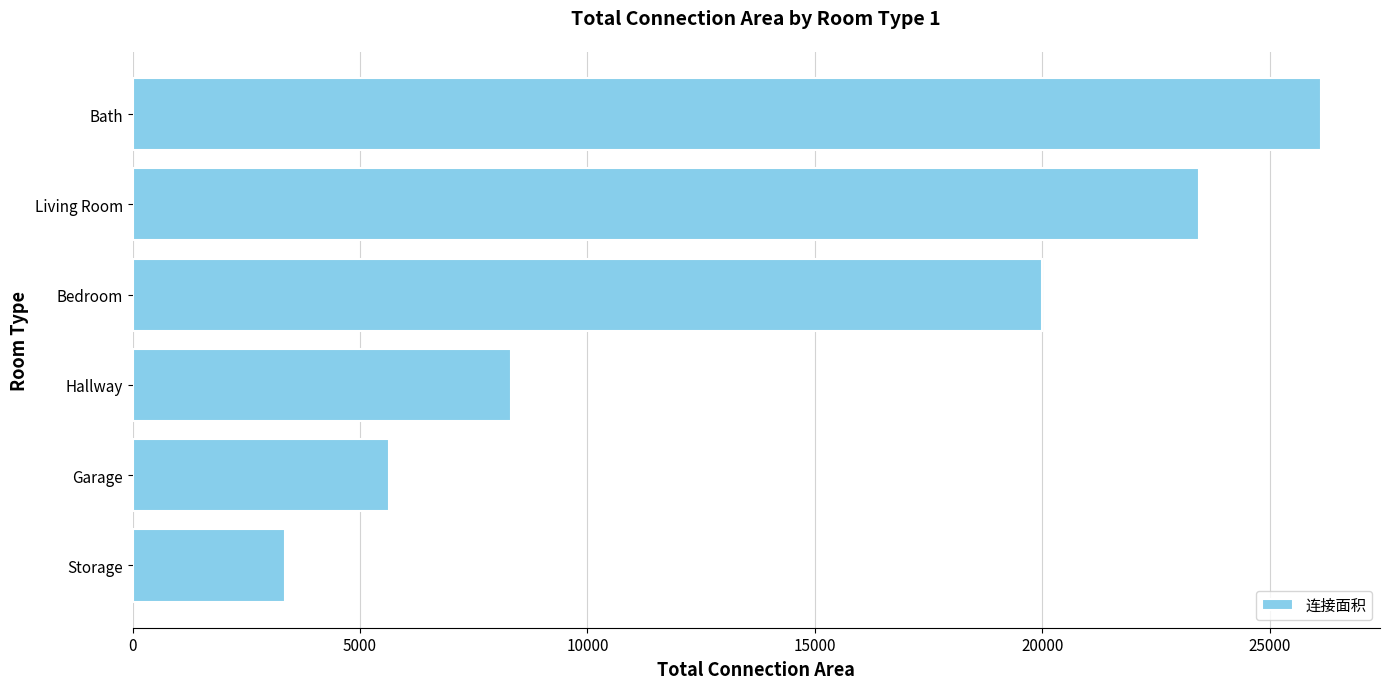

What is the sum of the values at Storage and Living Room?

26794